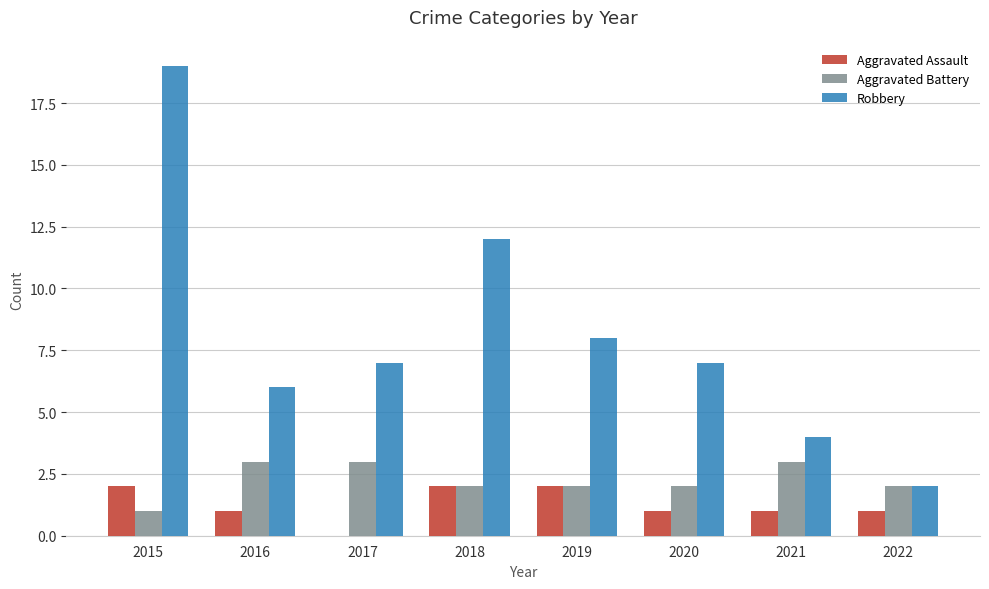

What is the sum of all Robbery values?

65